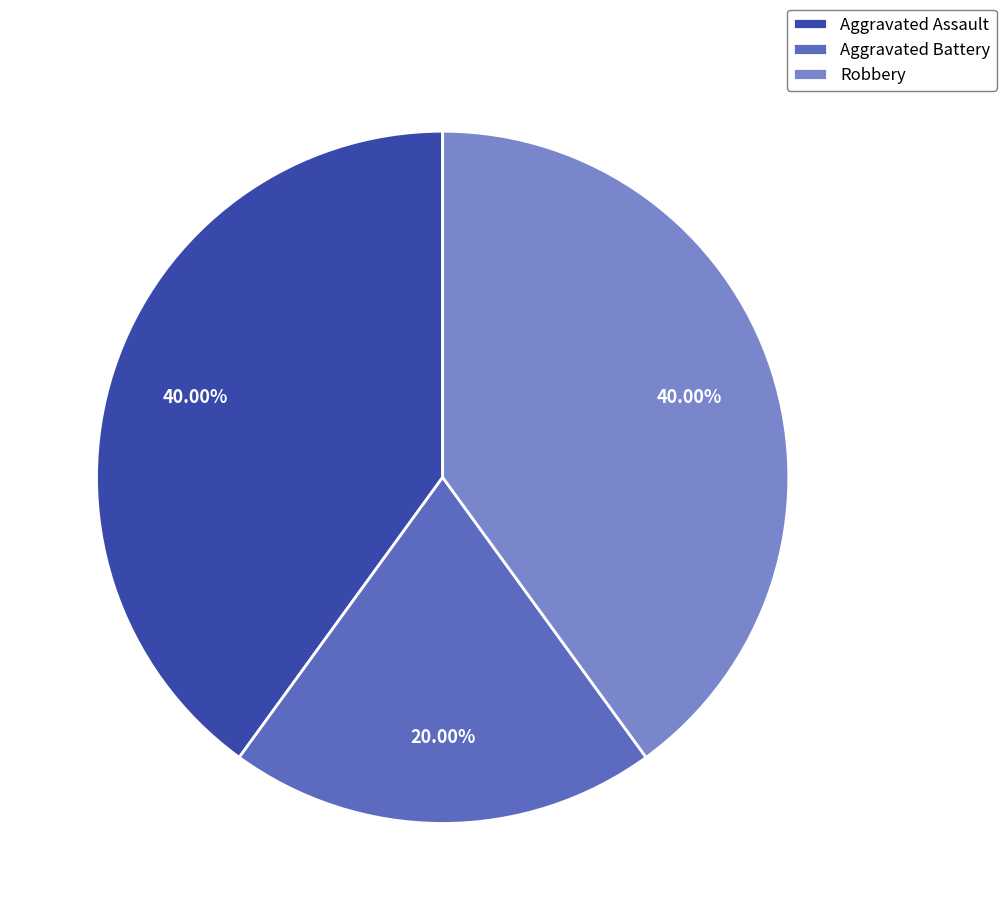

To the nearest percent, what percentage of the pie is Aggravated Battery?

20%